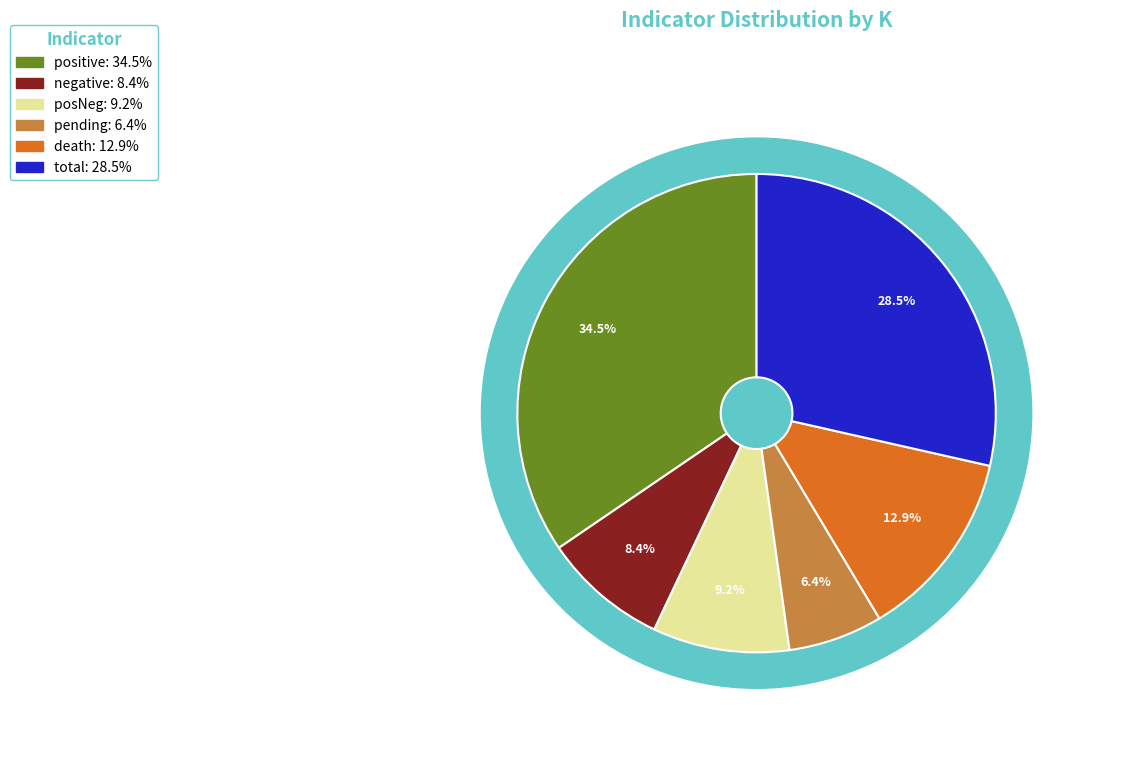

To the nearest percent, what is the average slice percentage?

17%